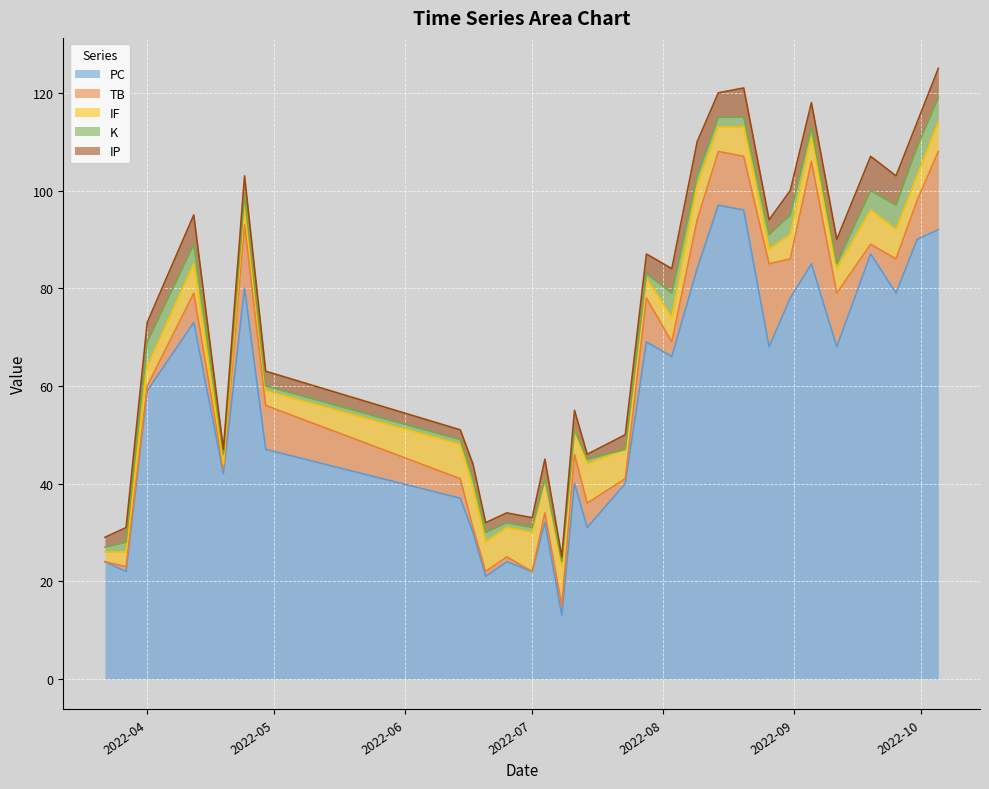

Is it true that IP equals 4 at 2022-09-19?

False